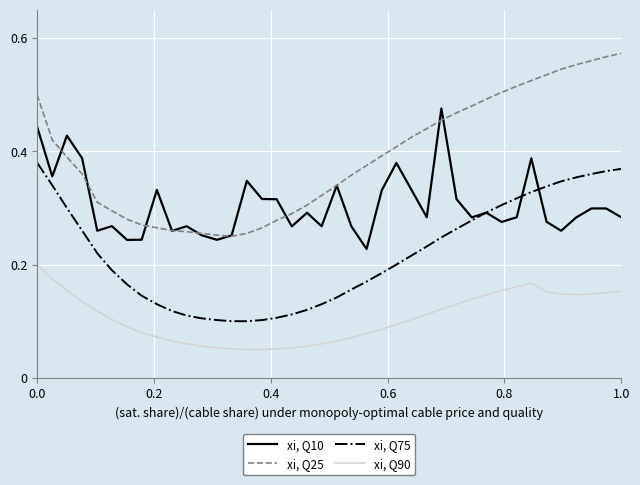

List the series in order of their peak value, highest first.

xi, Q25, xi, Q10, xi, Q75, xi, Q90